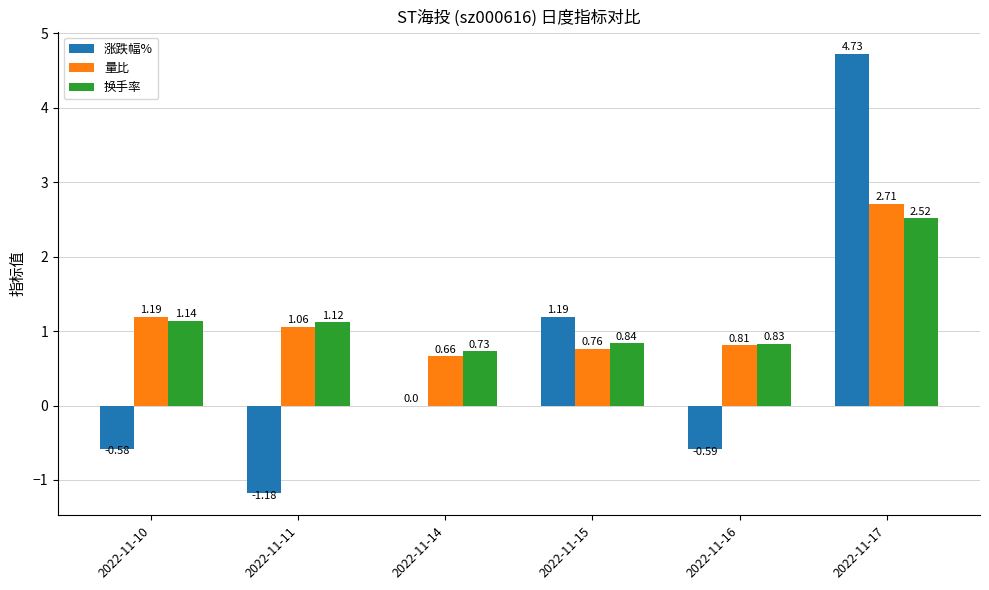

What is the spread (max minus min) of values at 2022-11-17?

2.2